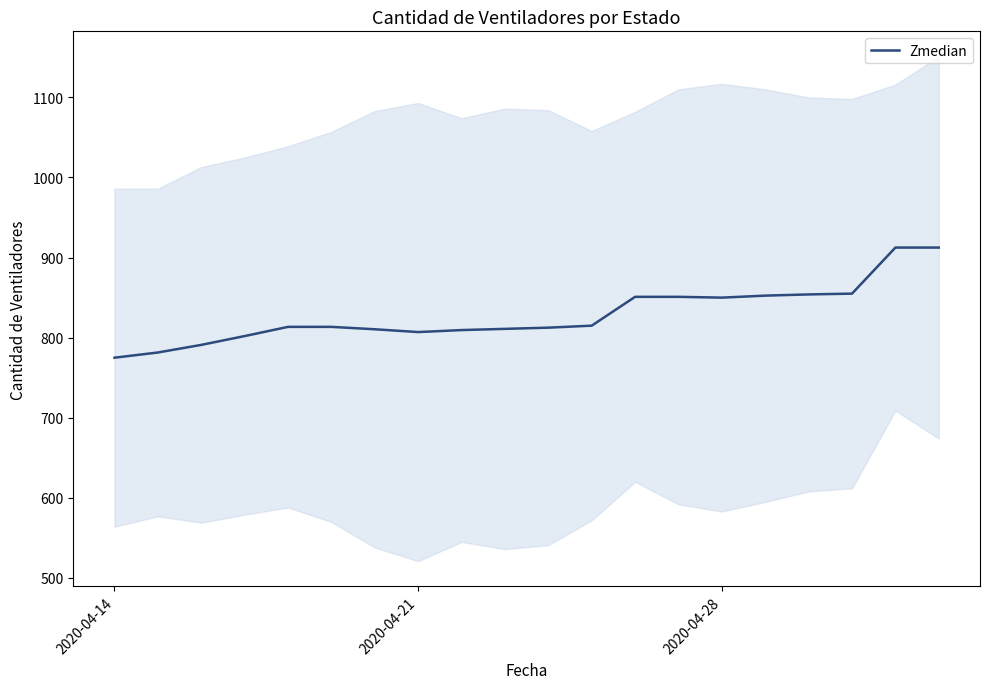

What is the highest value of the Zmedian series?

912.5